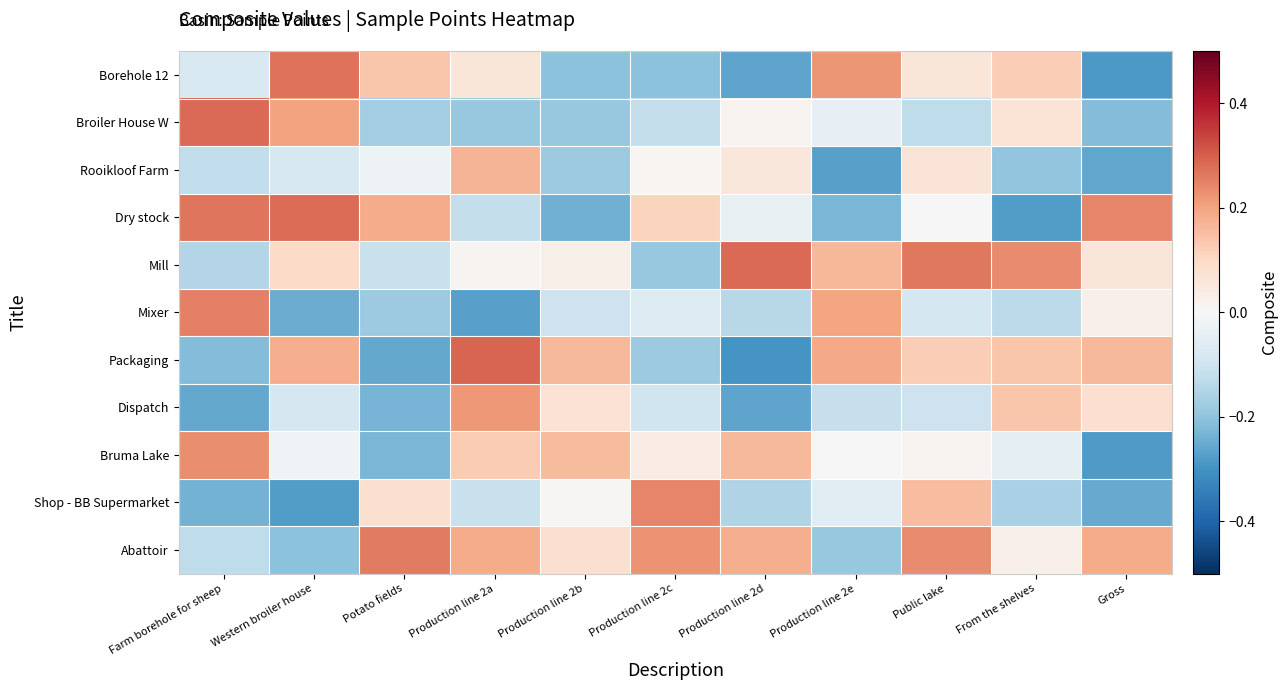

Which label corresponds to the largest value in the chart?

Production line 2a